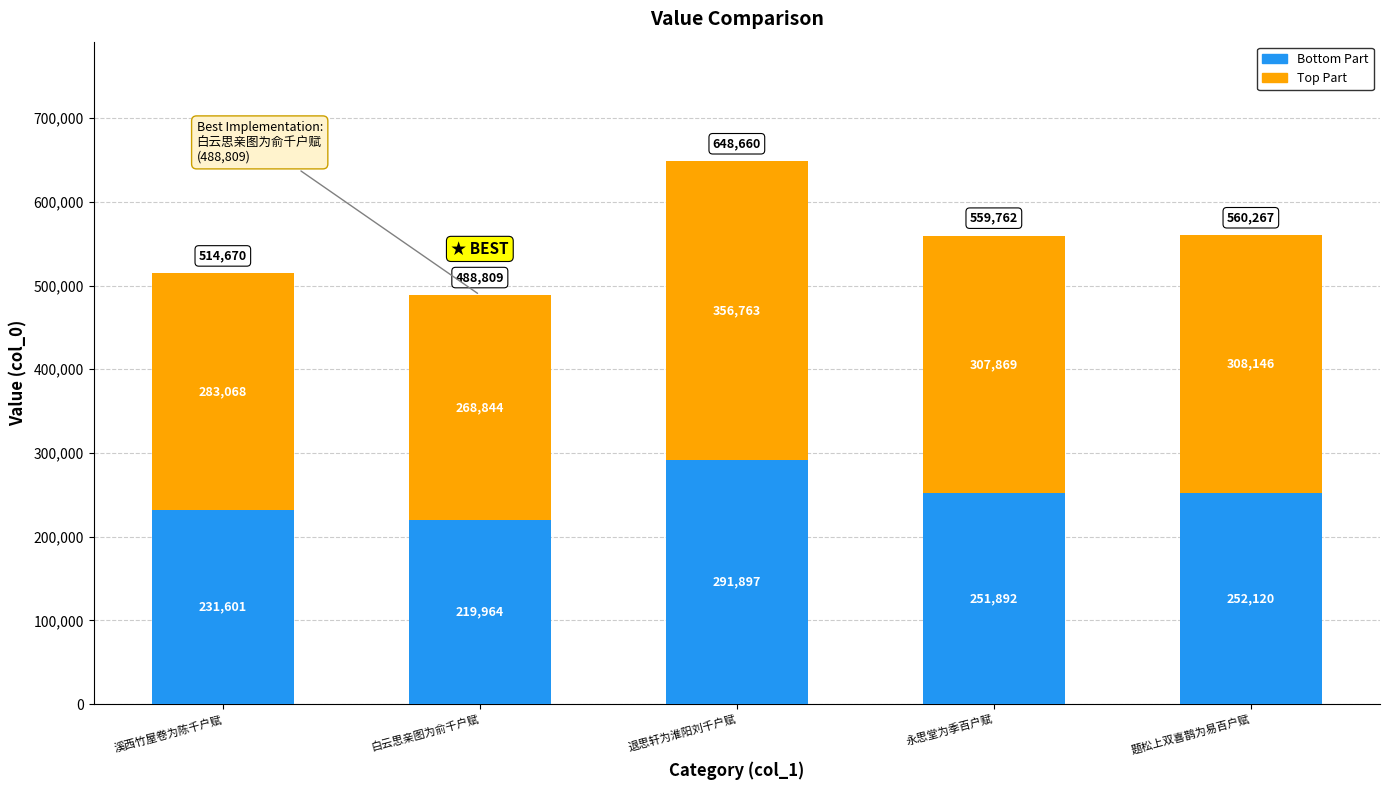

Is it true that Bottom Part equals 138618.3 at 永思堂为季百户赋?

False